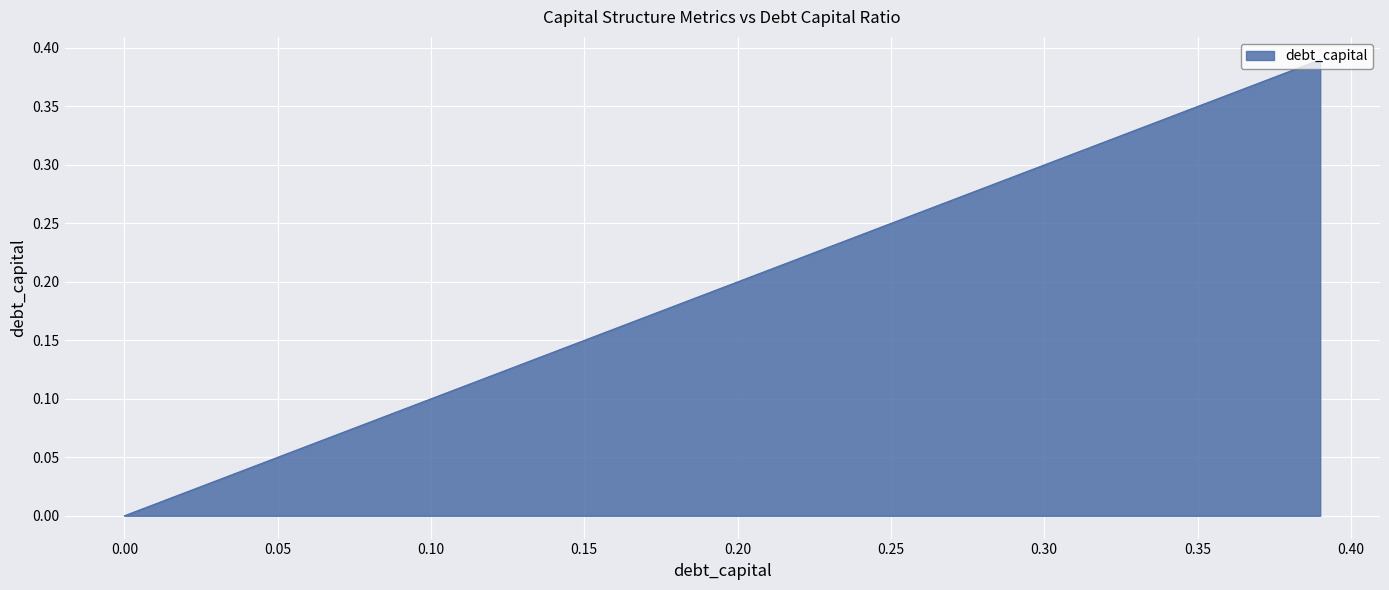

What is the average value?

0.2